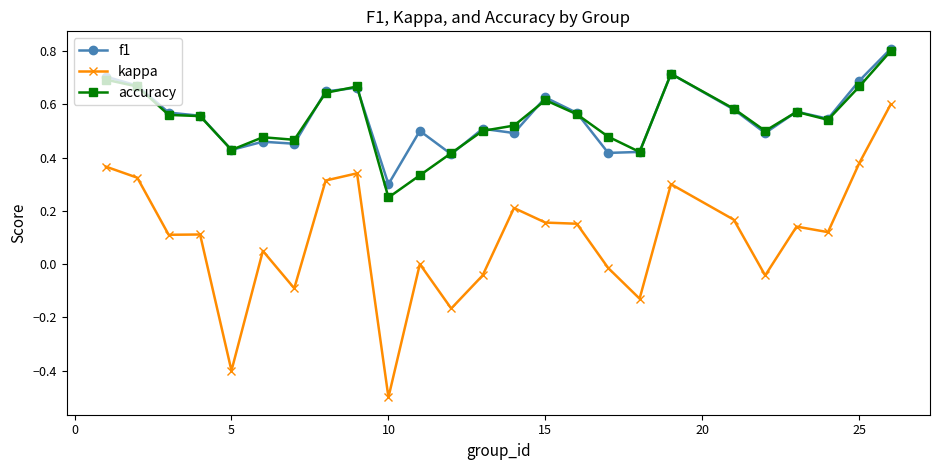

How many f1 values are between 0 and 1?

25